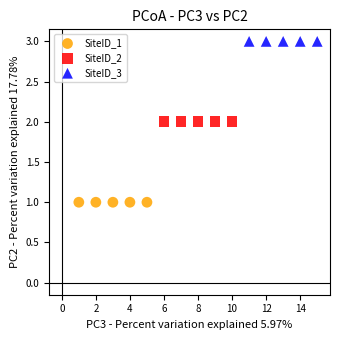

What are all the series names shown in the legend?

SiteID_1, SiteID_2, SiteID_3